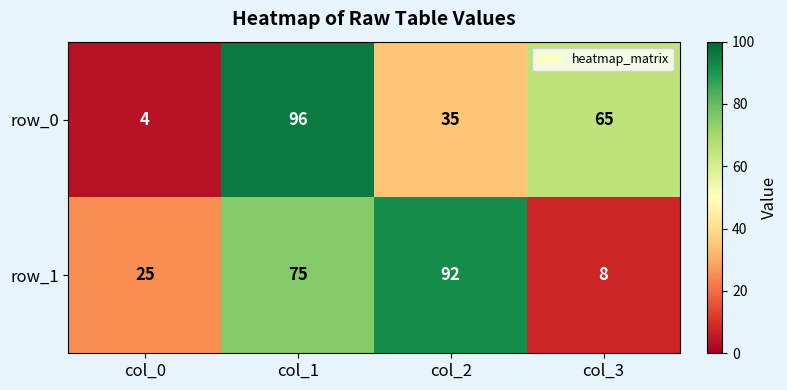

Reading right to left, transcribe all the data shown in this chart.

row_0: col_3=65	col_2=35	col_1=96	col_0=4
row_1: col_3=8	col_2=92	col_1=75	col_0=25